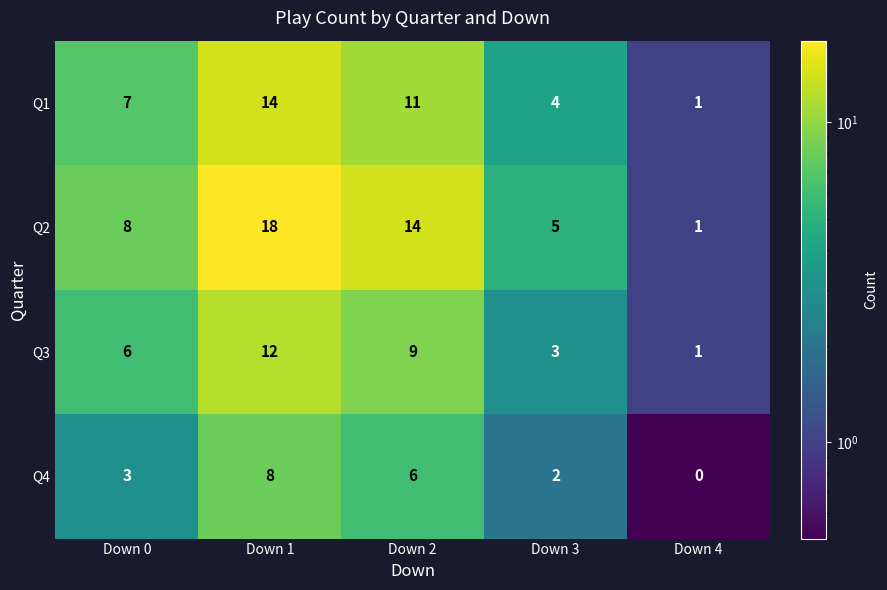

Which category has the lowest value across all series?

Down 4